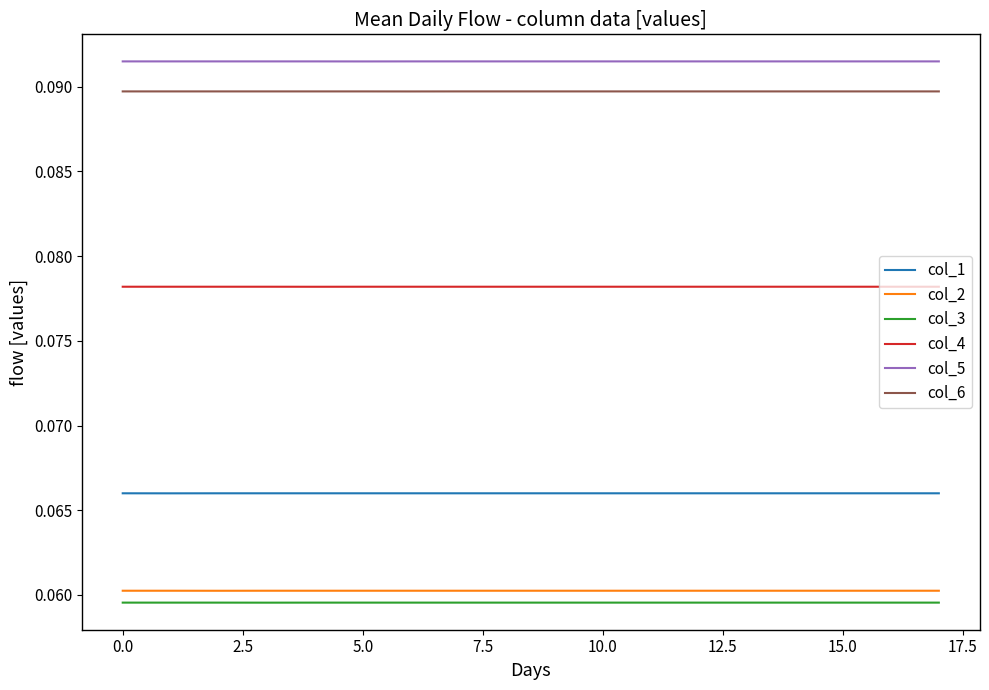

True or false: col_4 and col_5 cross at least once.

False